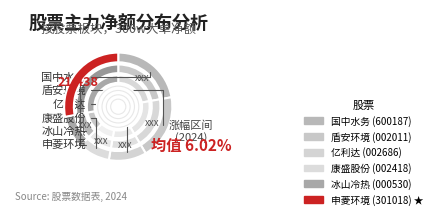

To the nearest percent, what is the combined percentage of 申菱环境 and 冰山冷热?

-154%